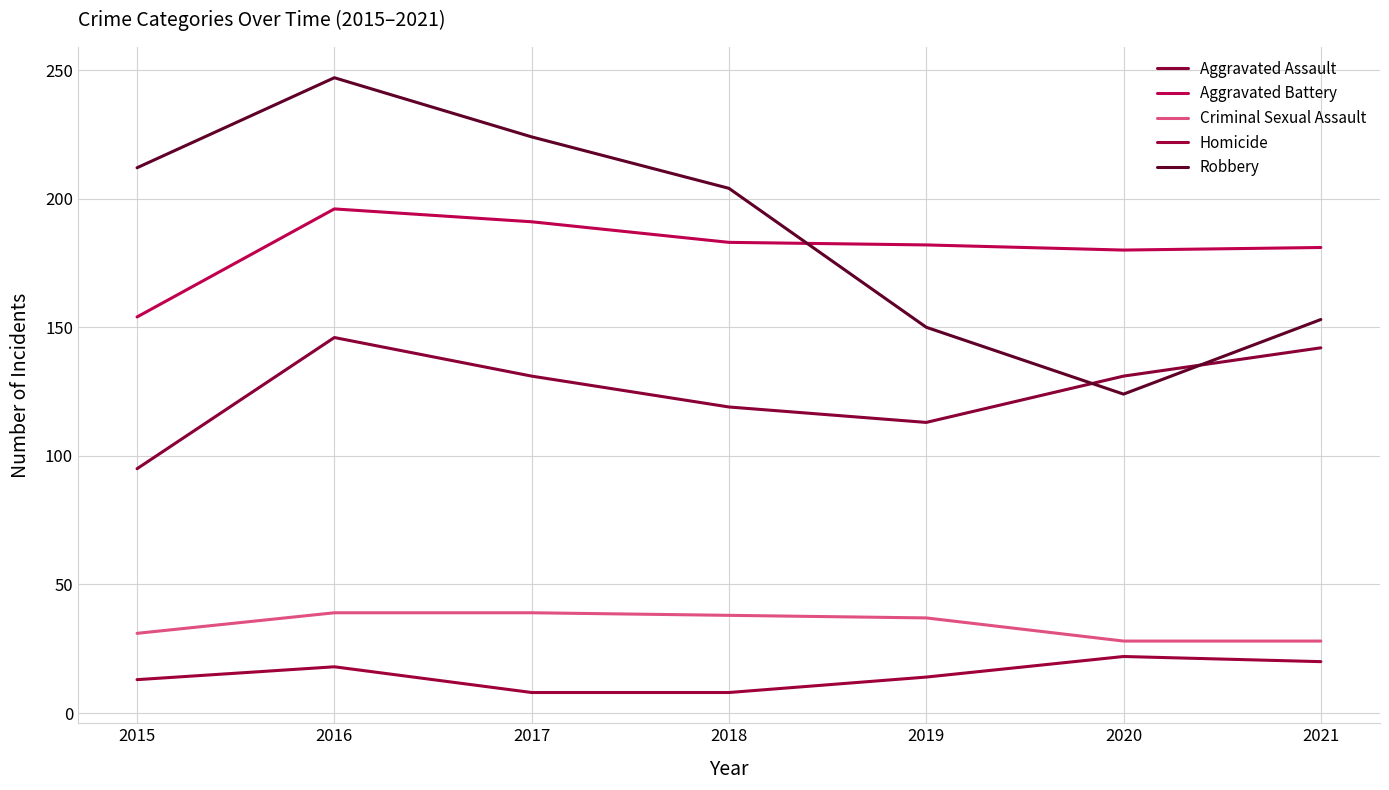

What is the value of the Homicide point at the 6th from the left?

22